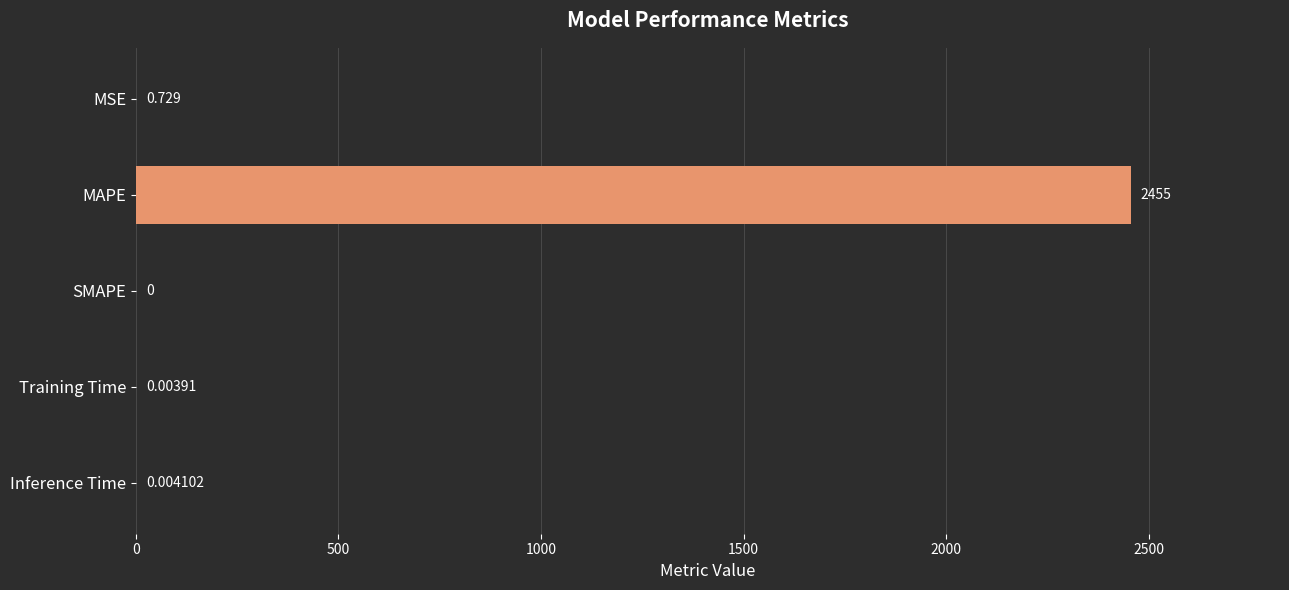

At which category does the chart reach its peak across all series?

MAPE